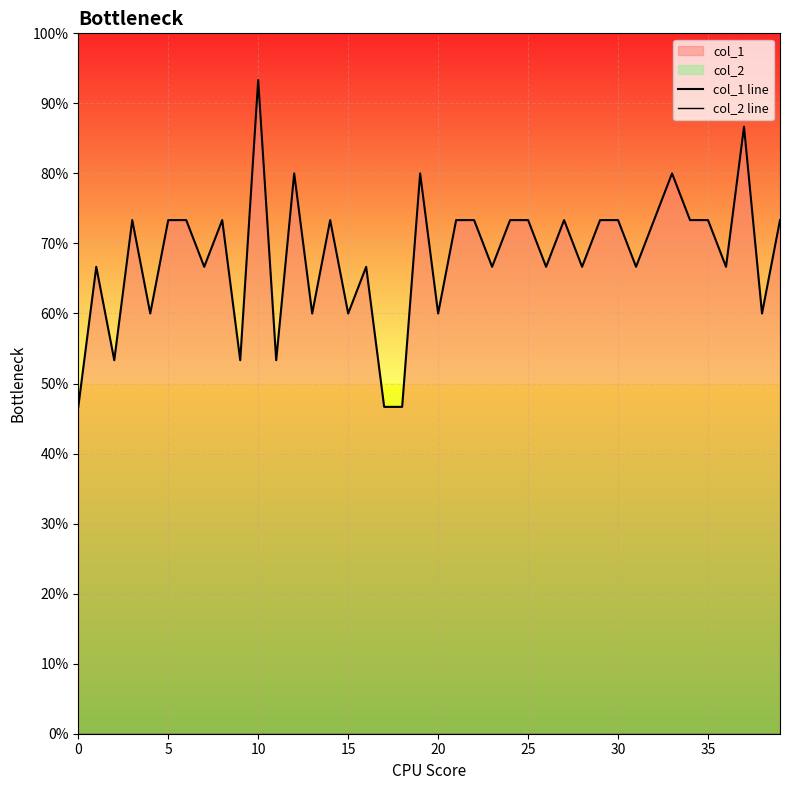

Which category has the highest value across all series?

10